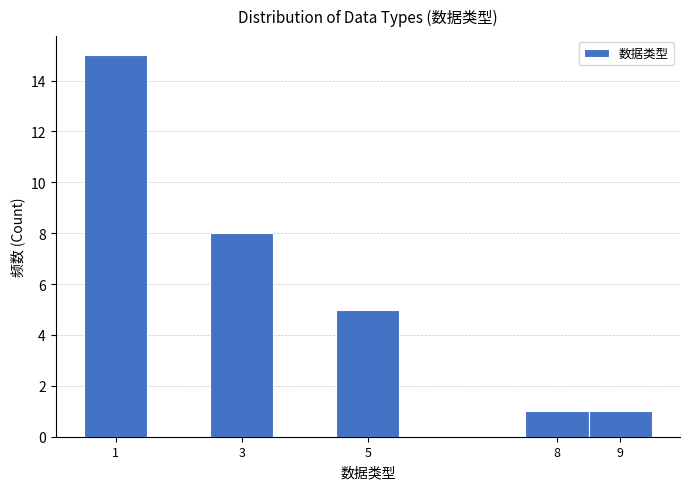

Reading left to right, list every bar in this chart as the range it spans on the x-axis followed by its height. The values are not printed on the chart, so give them approximately, as read against the axis.

0.5 to 1.5: 15
1.5 to 2.5: 0
2.5 to 3.5: 8
3.5 to 4.5: 0
4.5 to 5.5: 5
5.5 to 6.5: 0
6.5 to 7.5: 0
7.5 to 8.5: 1
8.5 to 9.5: 1